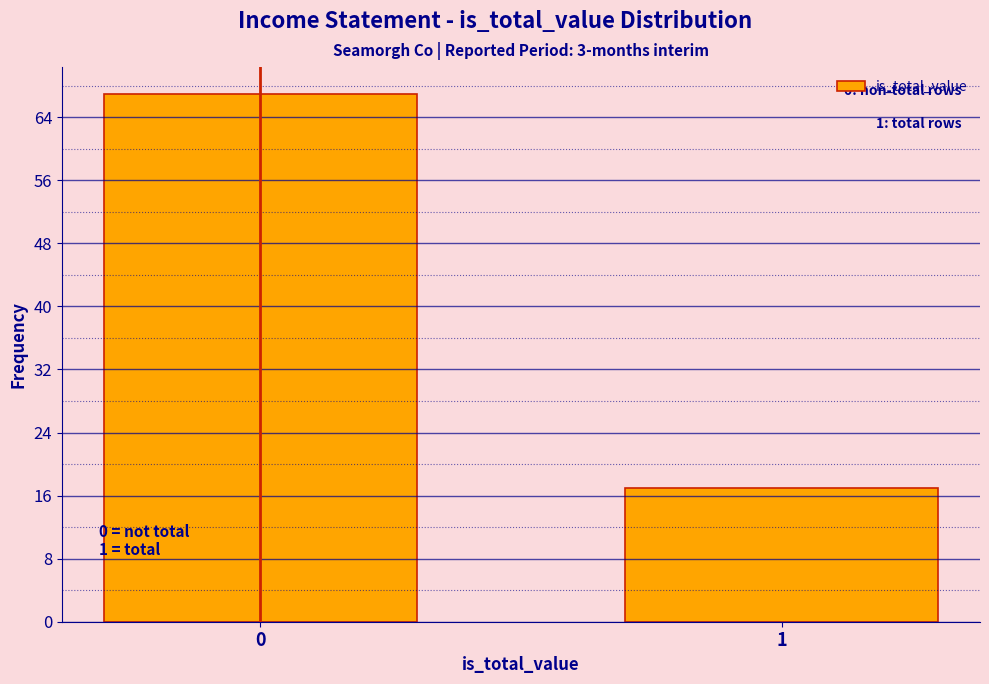

Reading right to left, transcribe all the data shown in this chart.

1=17	0=67